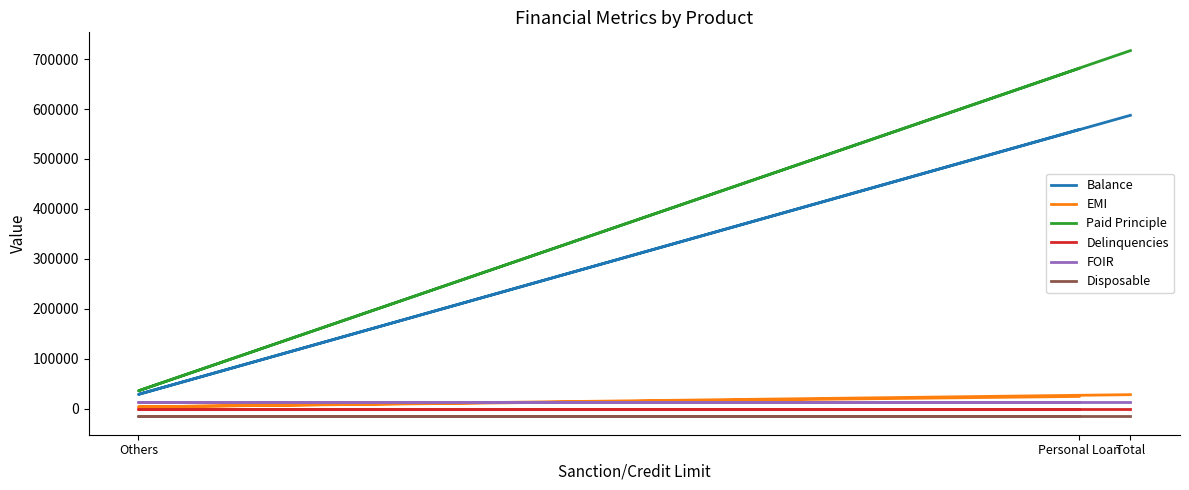

Between Others and Personal Loan, which is larger?

Personal Loan